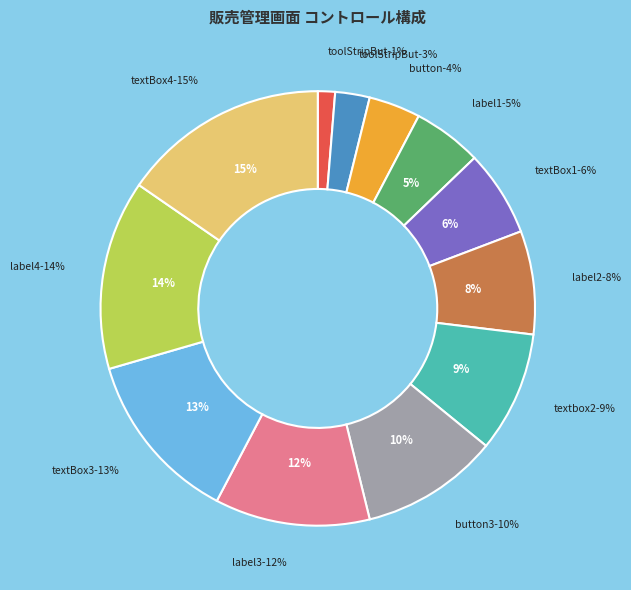

Rank the categories by value from lowest to highest.

toolStripButtonNew, toolStripButtonRefresh, button, label1, textBox1, label2, textbox2, button3, label3, textBox3, label4, textBox4